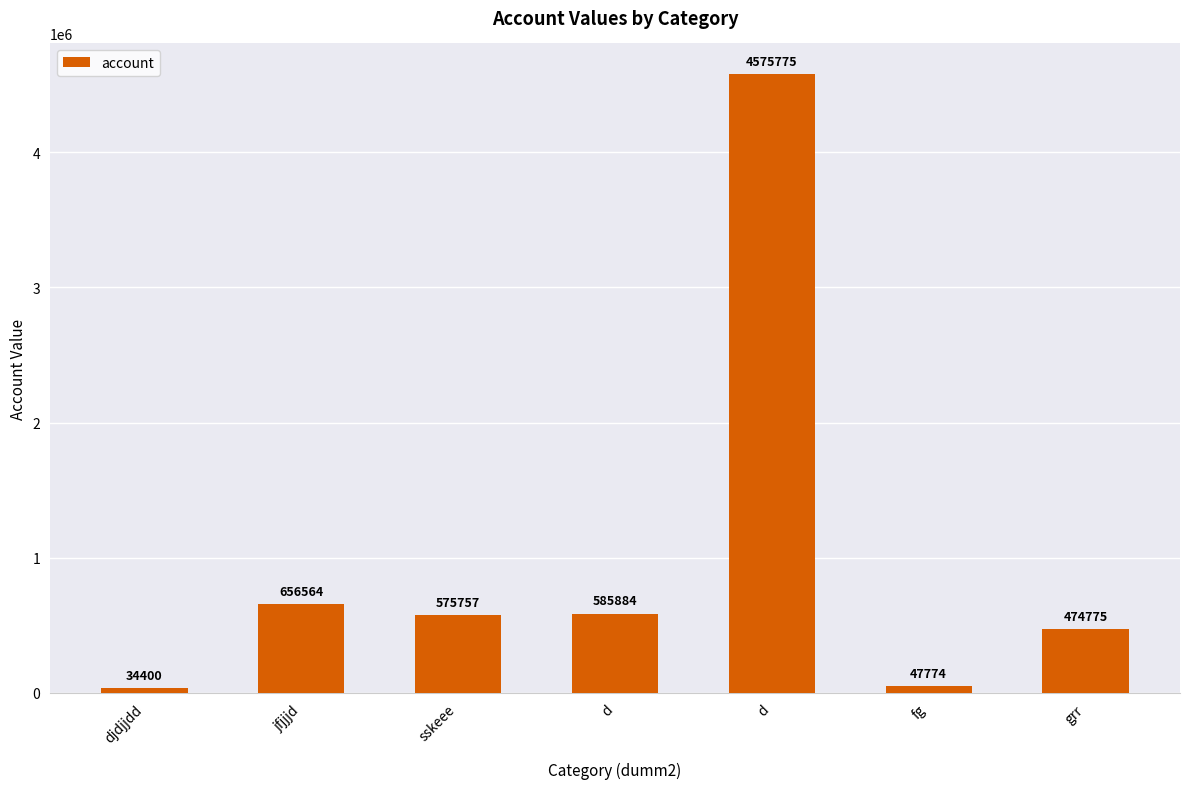

Which label corresponds to the largest value in the chart?

d